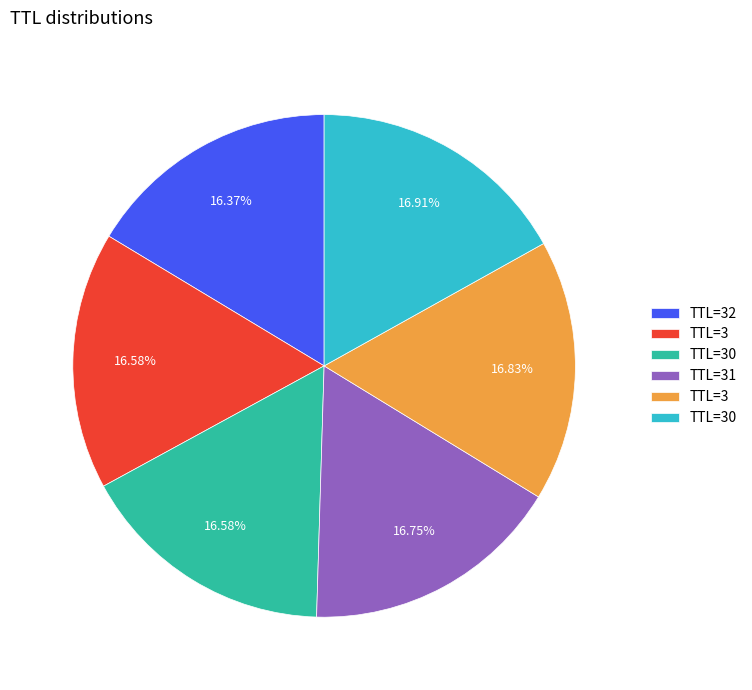

How many slices are in this pie chart?

6